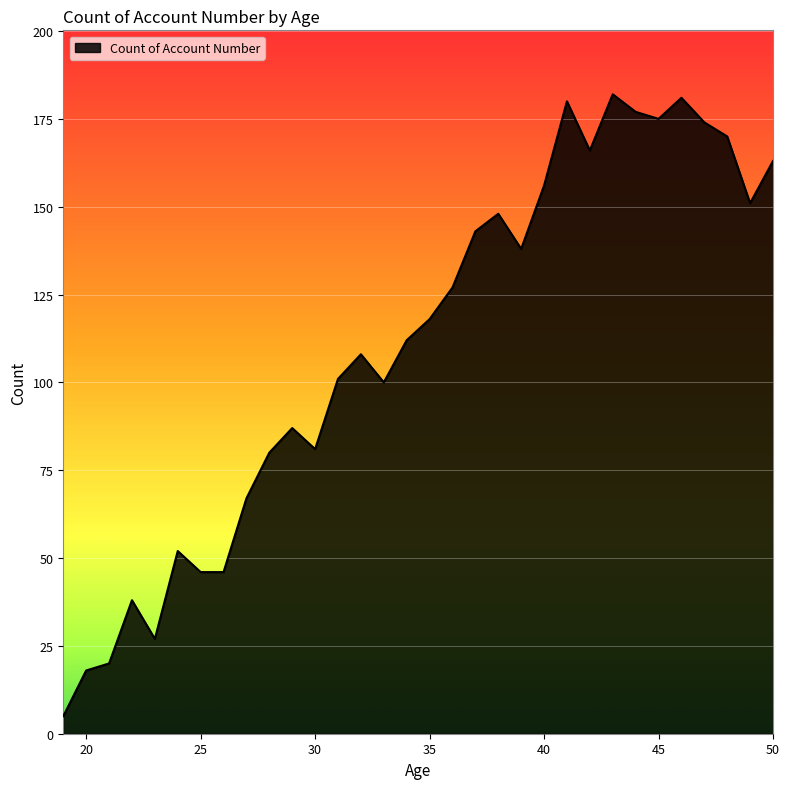

What is the greatest value displayed?

182